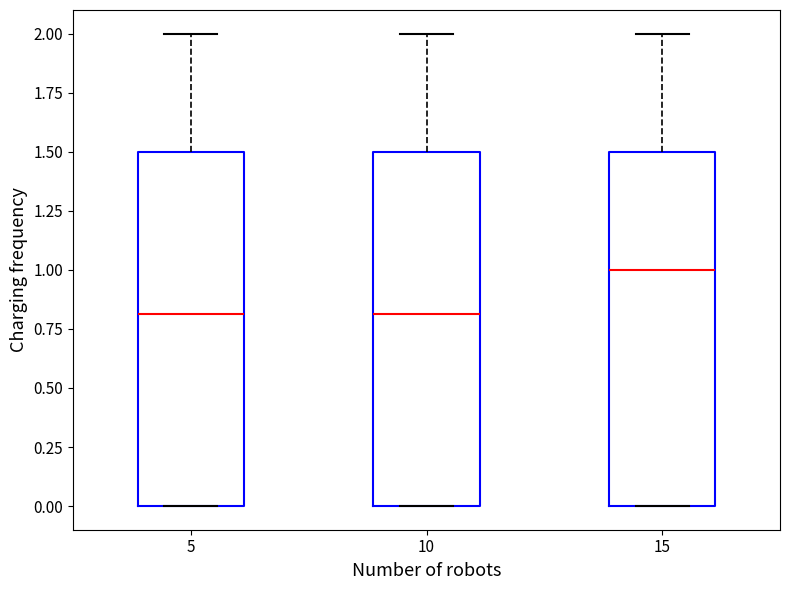

Reading left to right, read every box against the y-axis: the position of its median line, the range the box covers, and the ends of its whiskers. The values are not printed on the chart, so give them approximately, as read against the axis.

5: median 0.8, box 0.0 to 1.5, whiskers 0.0 to 2.0
10: median 0.8, box 0.0 to 1.5, whiskers 0.0 to 2.0
15: median 1.0, box 0.0 to 1.5, whiskers 0.0 to 2.0